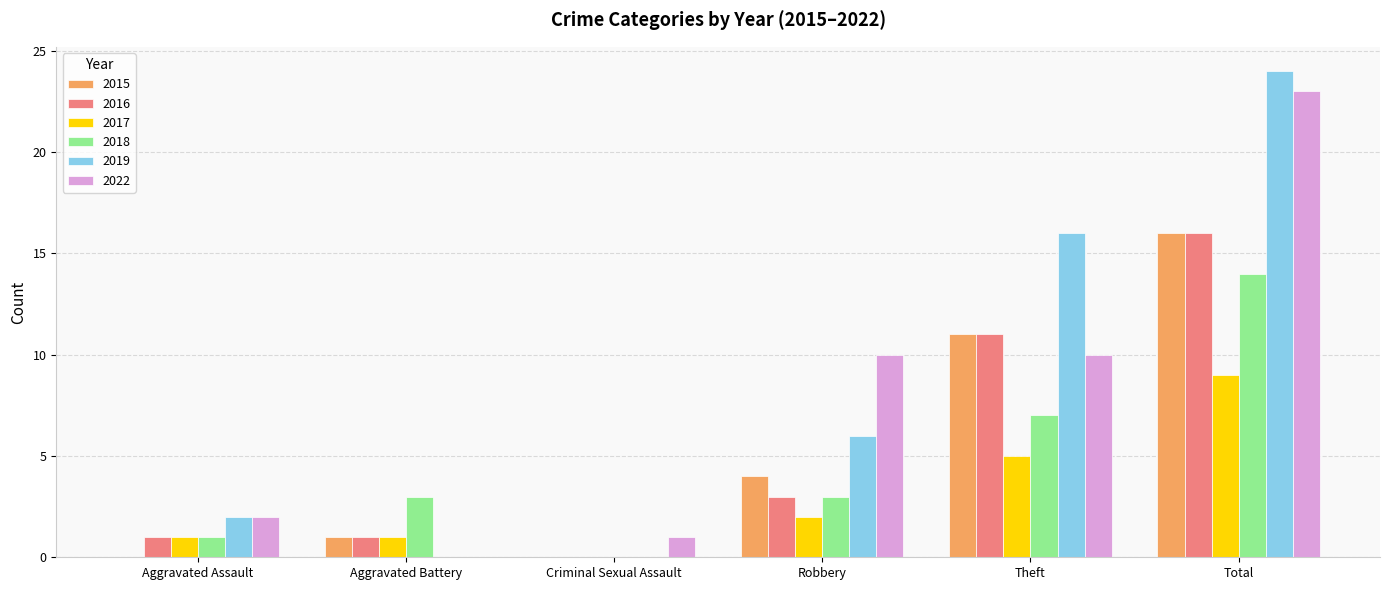

Which series has the largest total across all categories?

2019